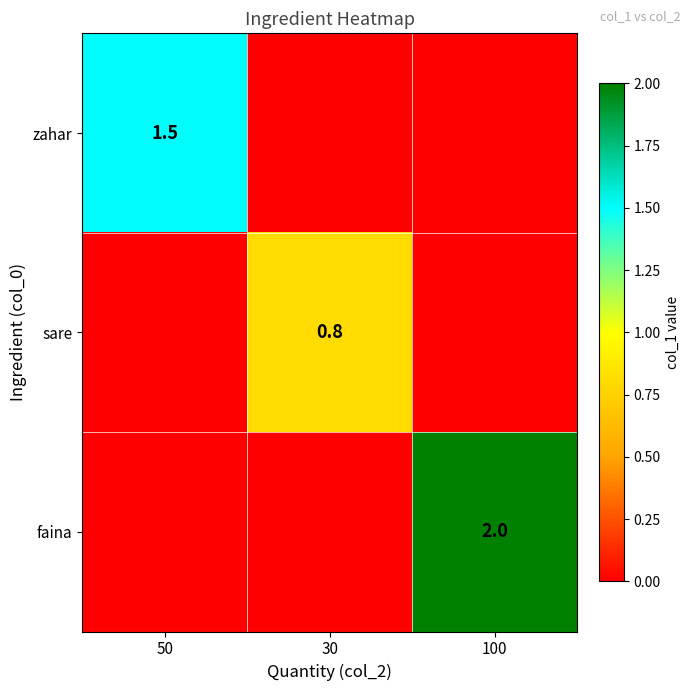

The value of zahar at 50 is 0.4. True or false?

False